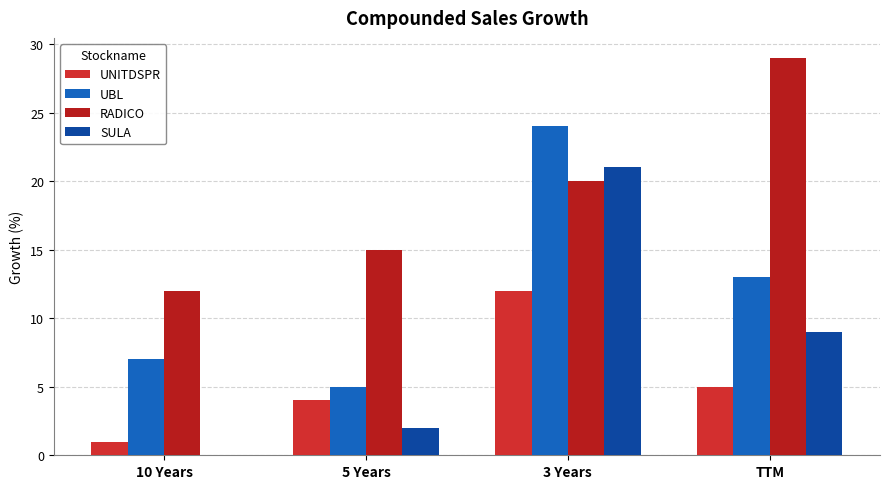

Are the bars horizontal?

No